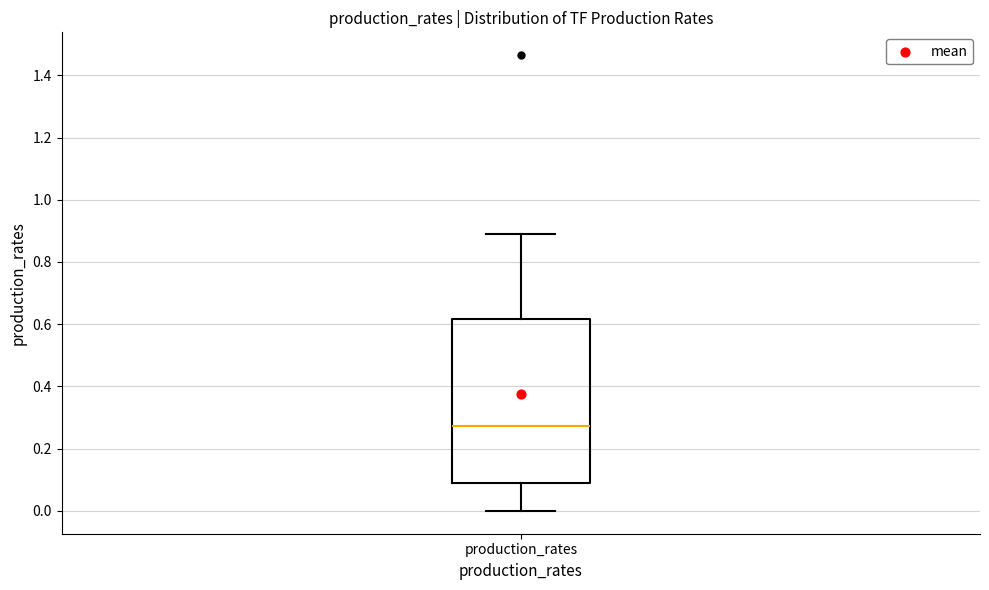

Read this box plot against the y-axis: the position of the median line, the range covered by the box, and the ends of both whiskers. The values are not printed on the chart, so give them approximately, as read against the axis.

median 0.28, box 0.10 to 0.62, whiskers 0.00 to 0.90